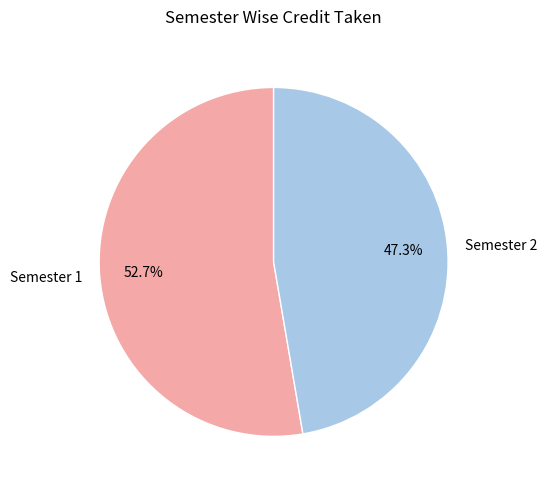

Which slice is the smallest?

Semester 2